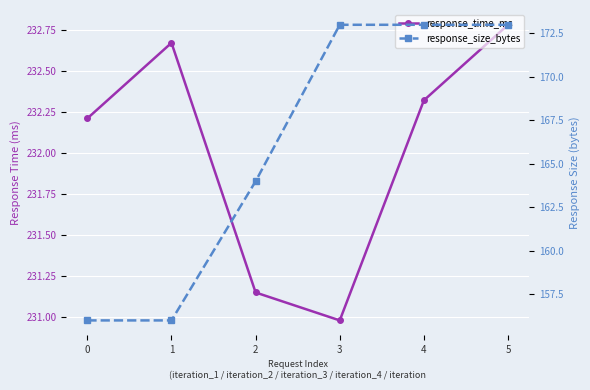

What is the difference between the second highest and second lowest values in the response_size_bytes series?

17.0